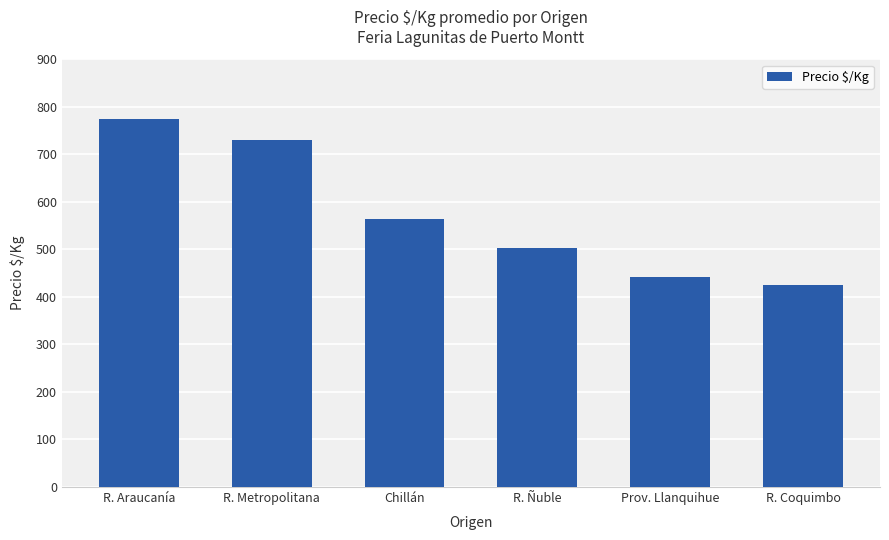

What position from the left is R. Coquimbo?

6